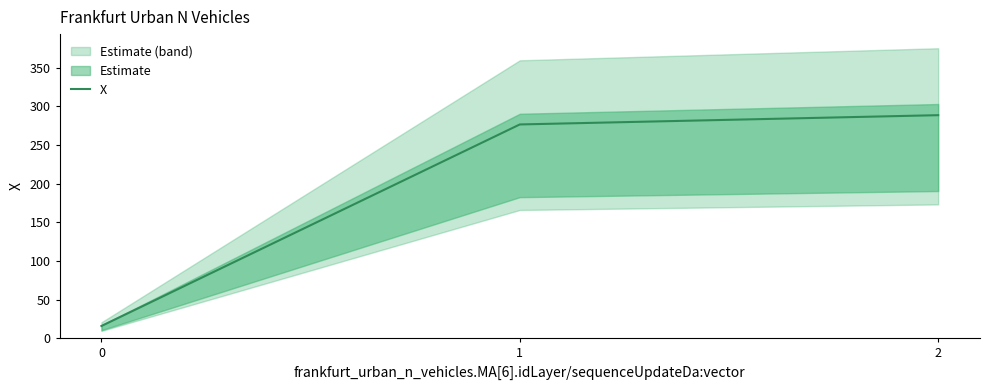

Rank the categories by value from highest to lowest.

2, 1, 0